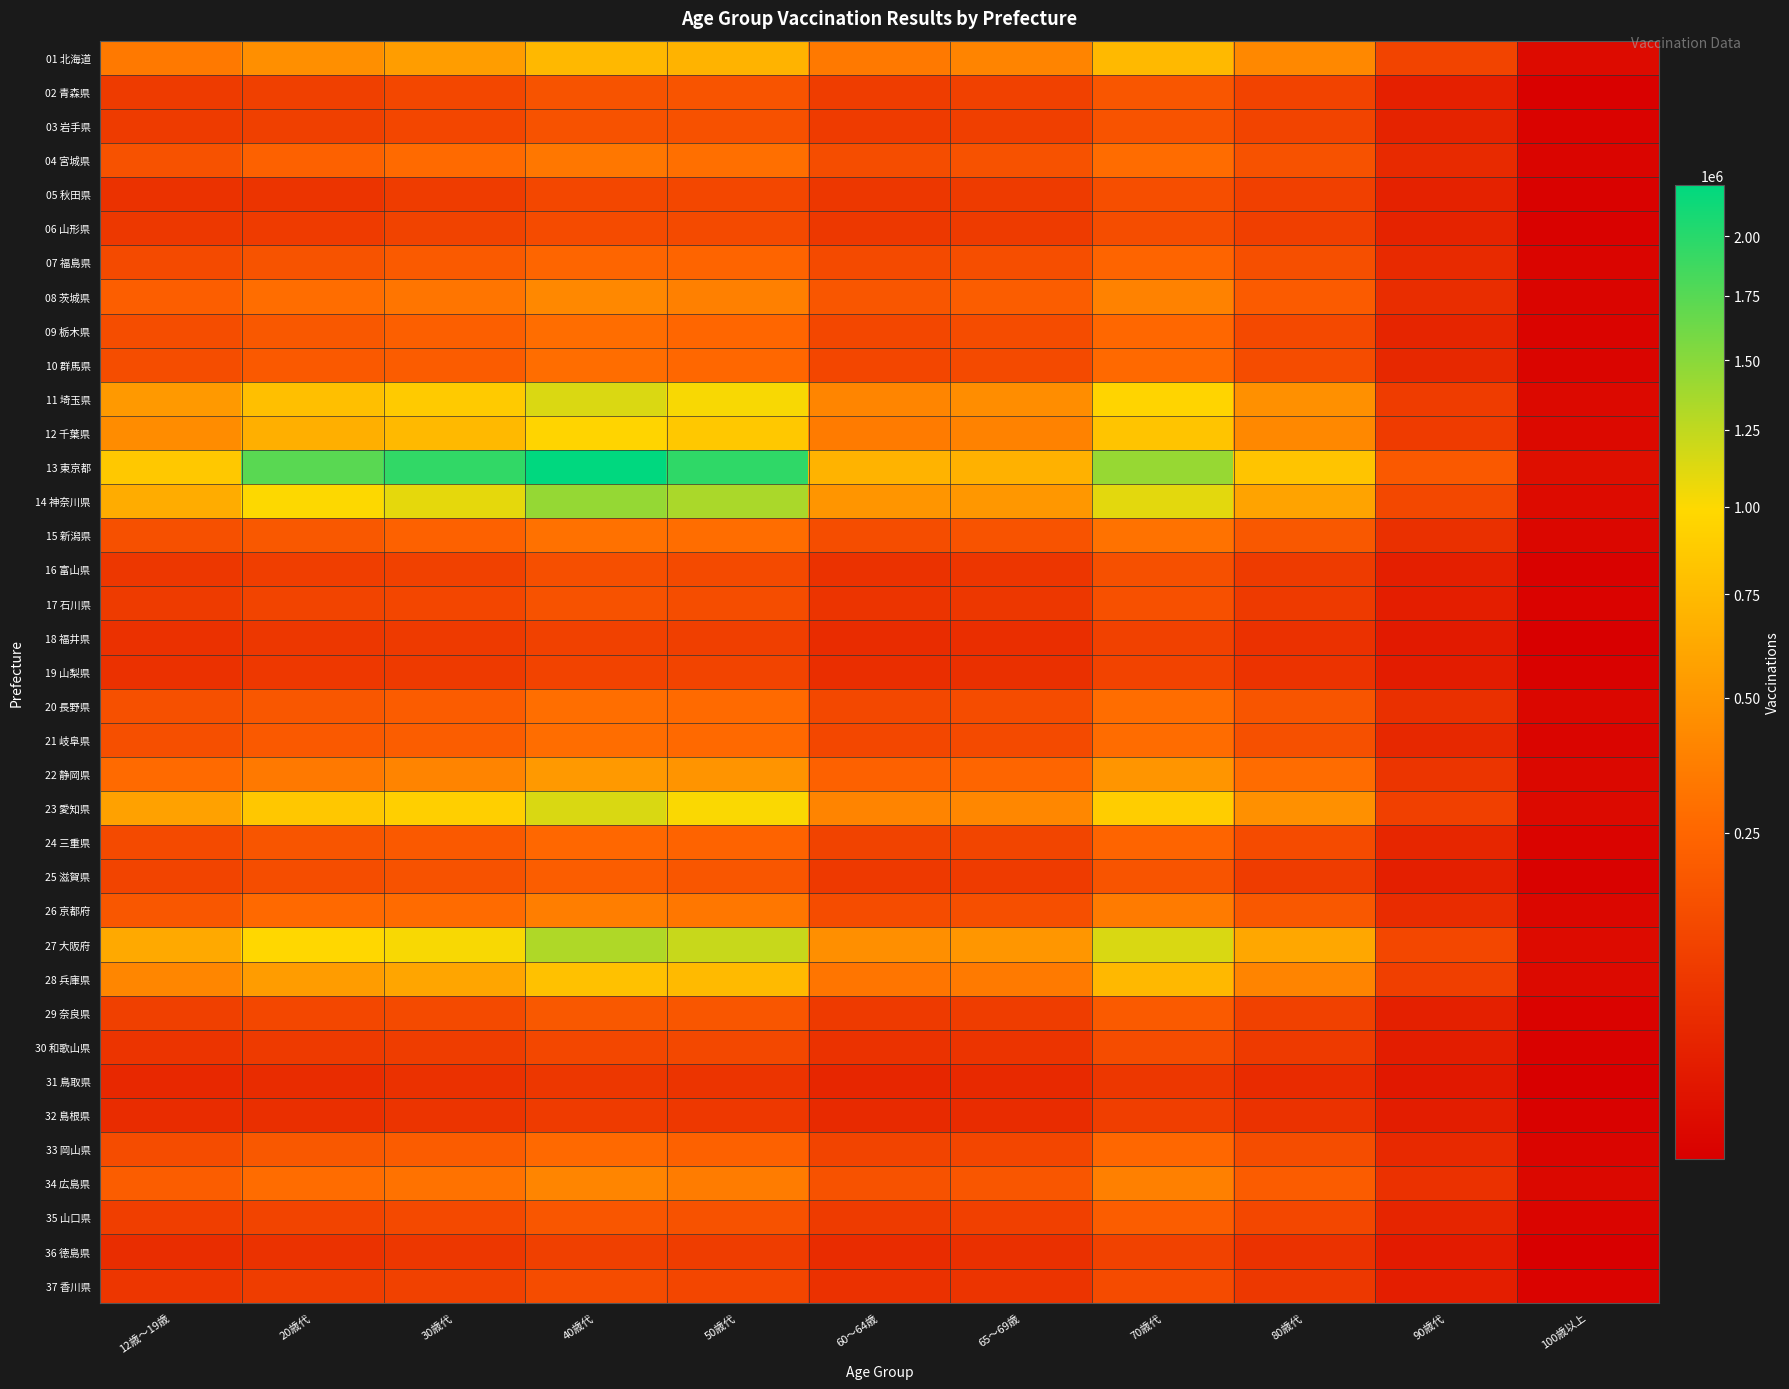

Which series changed the most between 30歳代 and 90歳代?

13 東京都